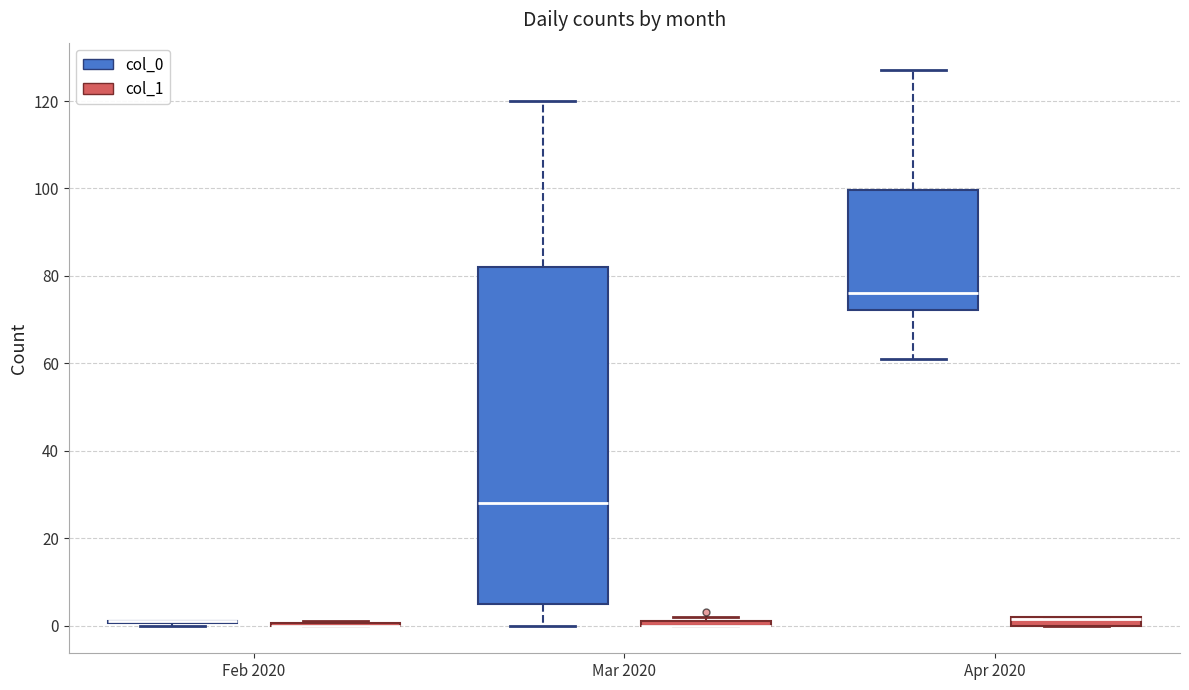

Where is the upper edge of the box for Mar 2020 (col_0) on the y-axis? The values are not printed on the chart, so give them approximately, as read against the axis.

82